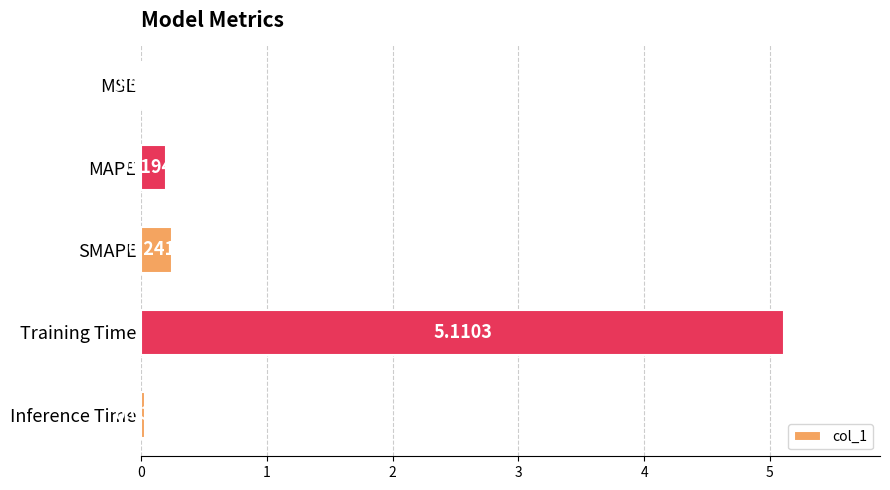

What is the sum of all values?

5.6